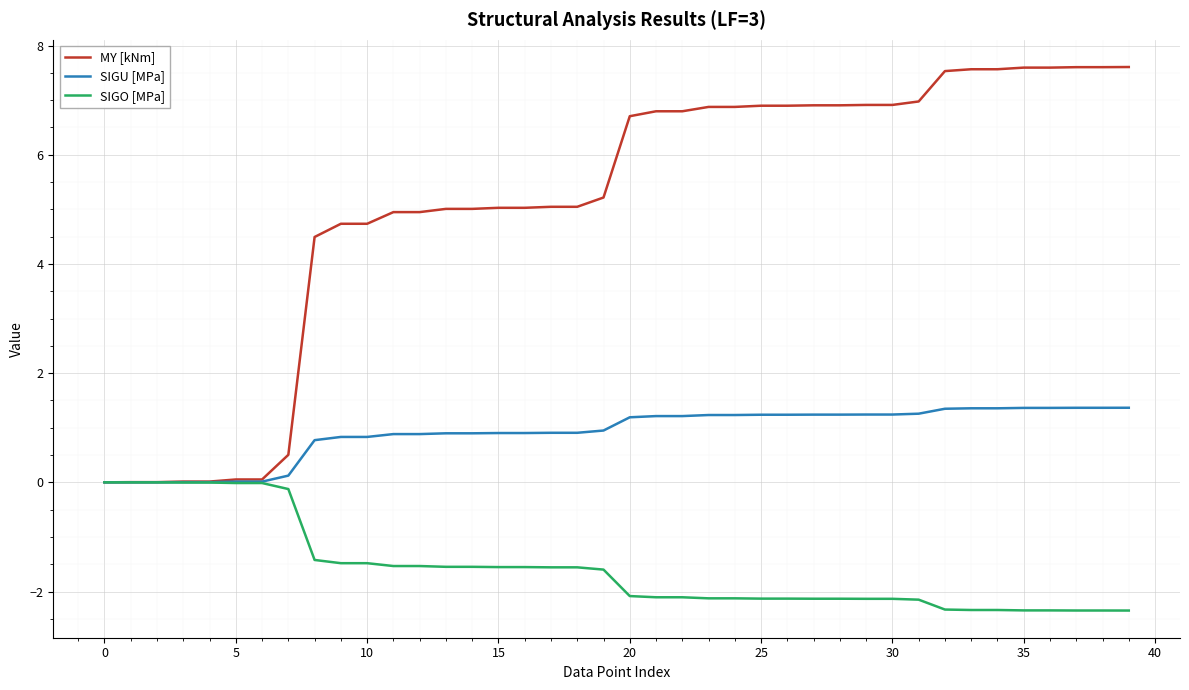

List the series in order of their peak value, lowest first.

SIGO [MPa], SIGU [MPa], MY [kNm]